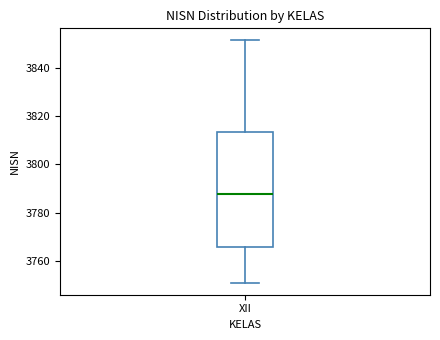

Where does the median line of the box for XII sit on the y-axis? The values are not printed on the chart, so give them approximately, as read against the axis.

3788